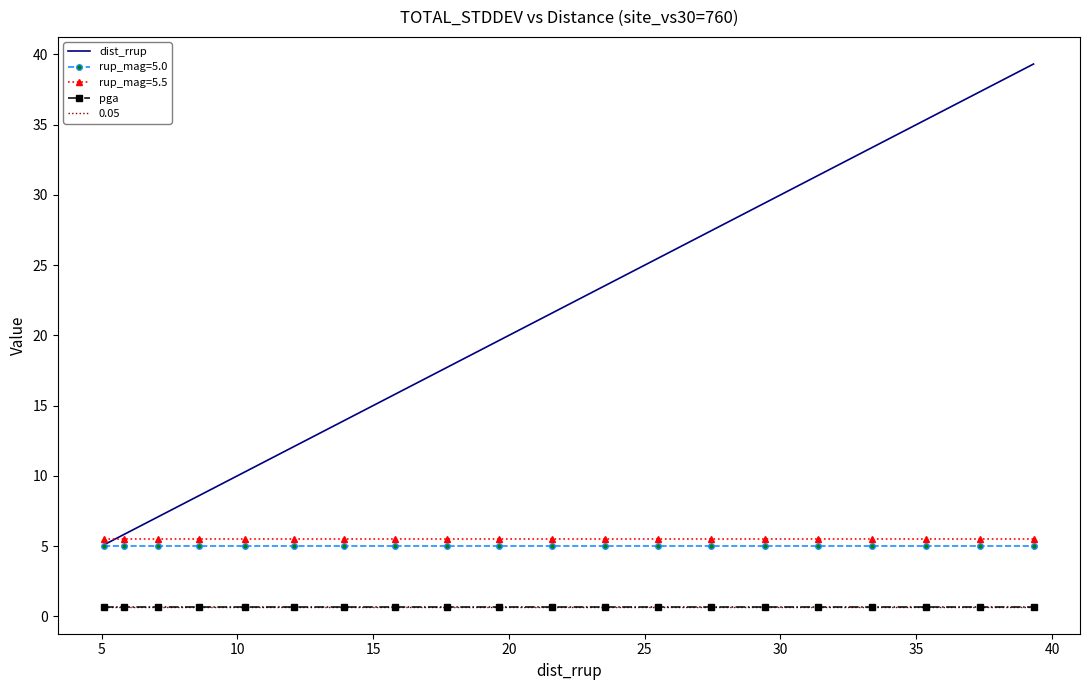

Which series has the widest spread of values?

dist_rrup